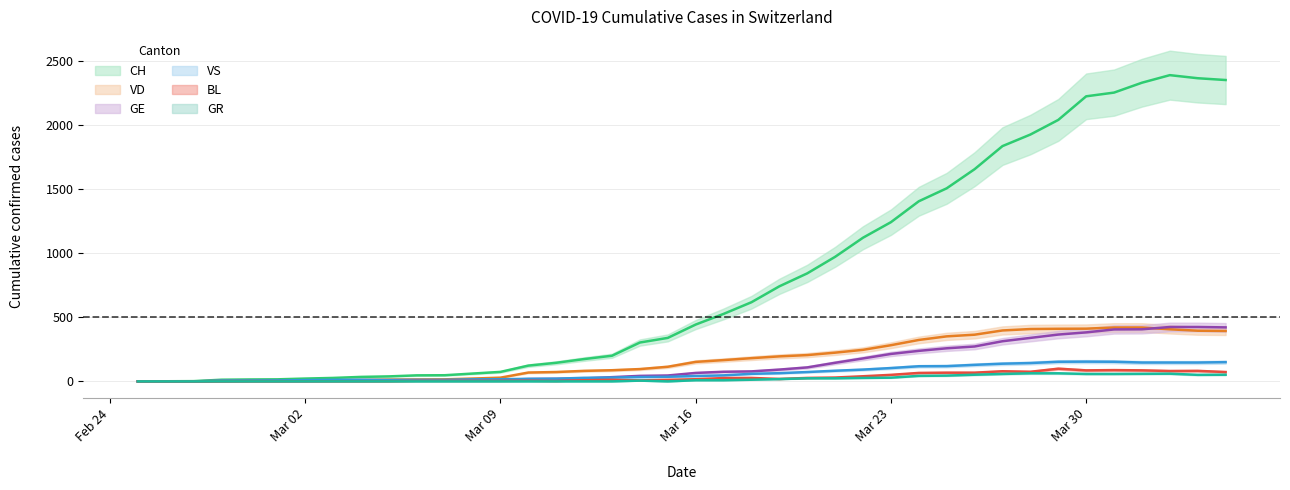

What is the sum of the BL values at 2020-02-27 and 2020-03-04?

1